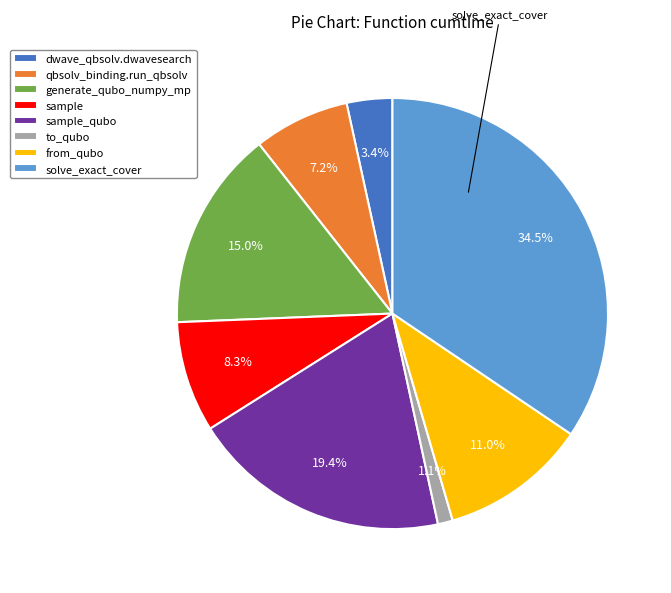

How many slices are in this pie chart?

8